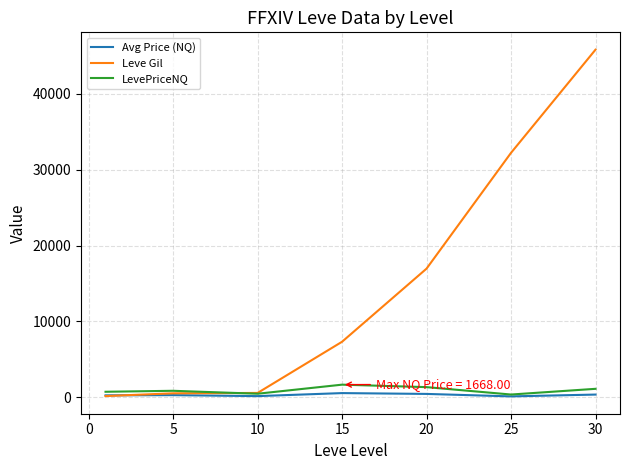

Which series has the largest total across all categories?

Leve Gil